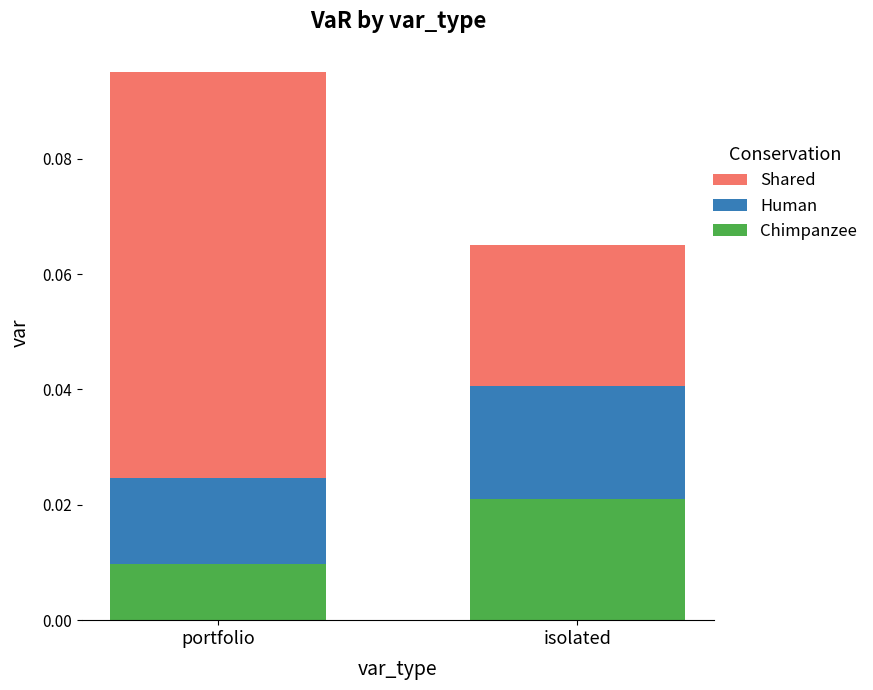

At which label is Chimpanzee closest to 0?

portfolio